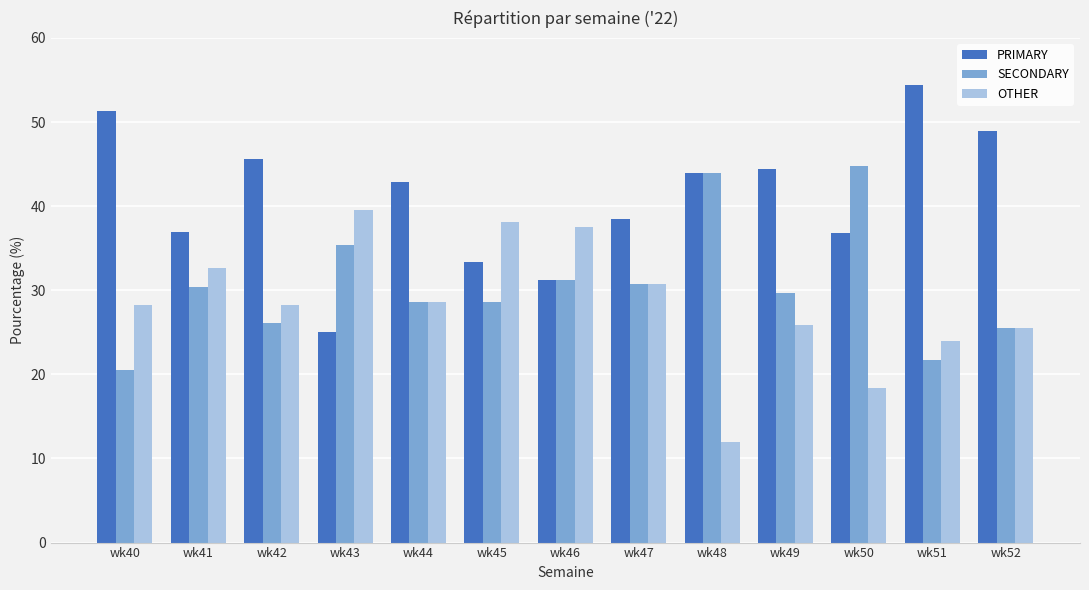

Is it true that OTHER equals 12.6 at wk46?

False